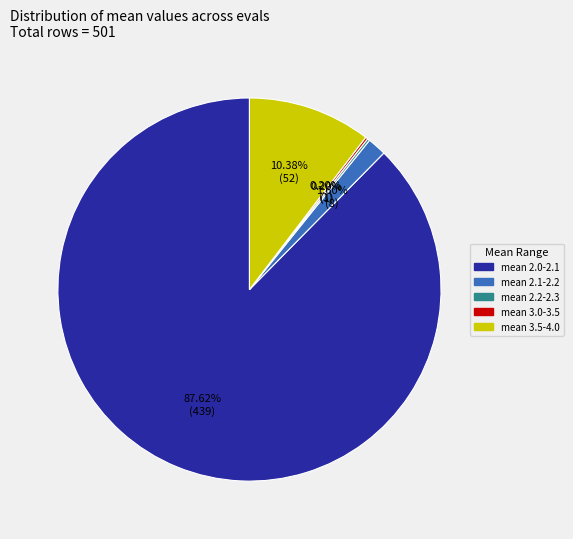

Is there any slice that represents more than half of the pie?

Yes